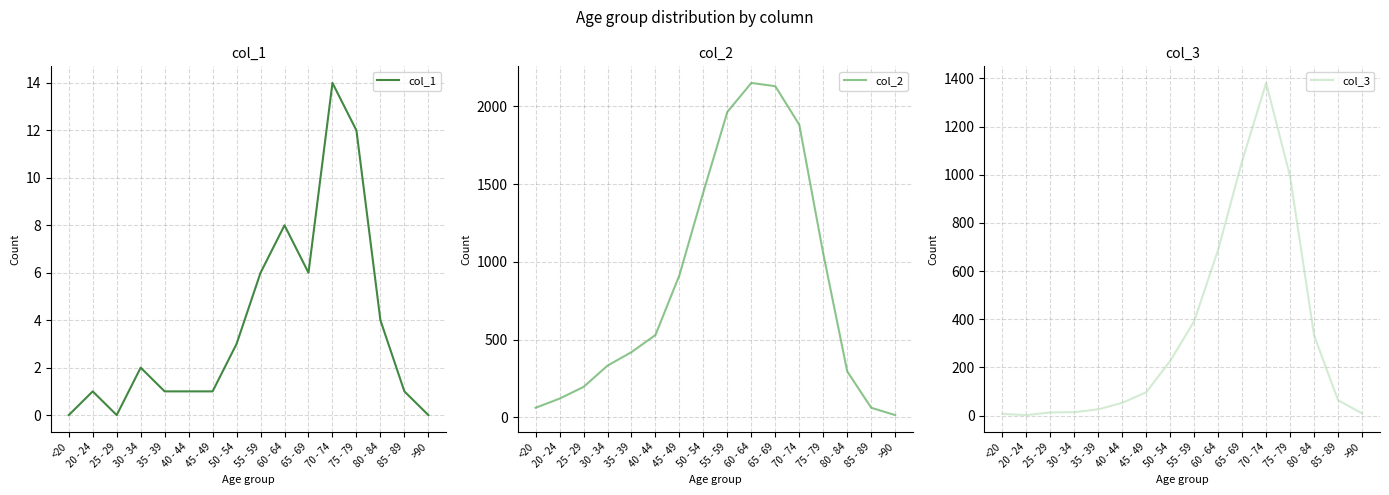

How many data points does each series have?

16